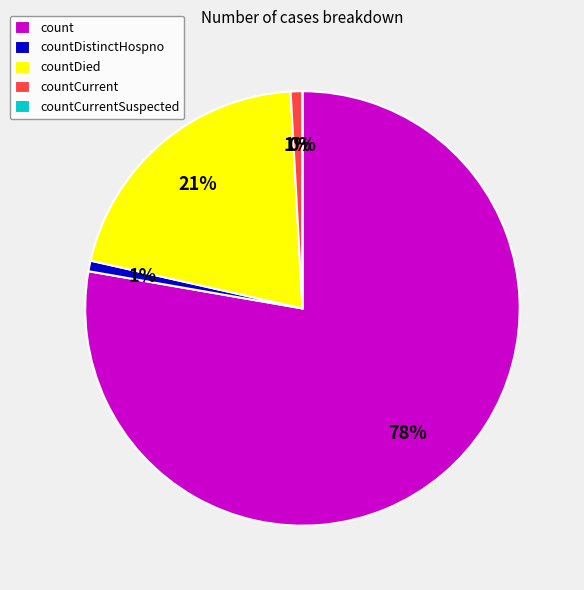

Which slice is the largest?

count